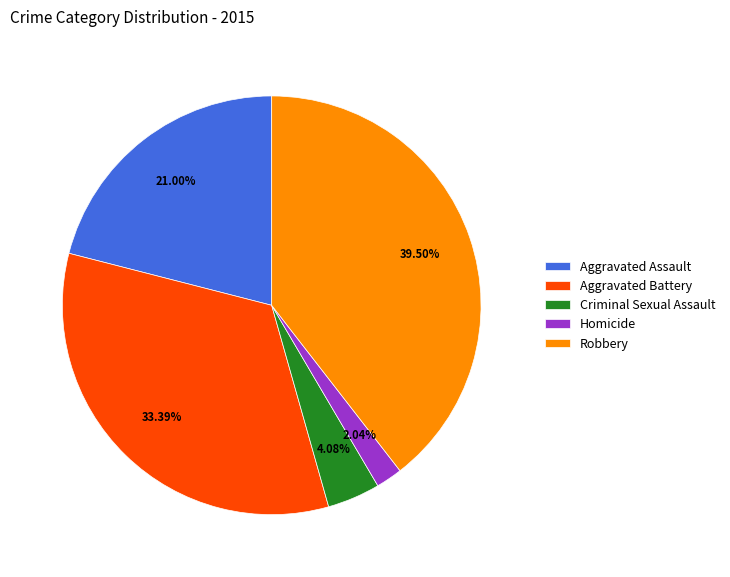

To the nearest percent, what percentage of the pie is Aggravated Assault?

21%